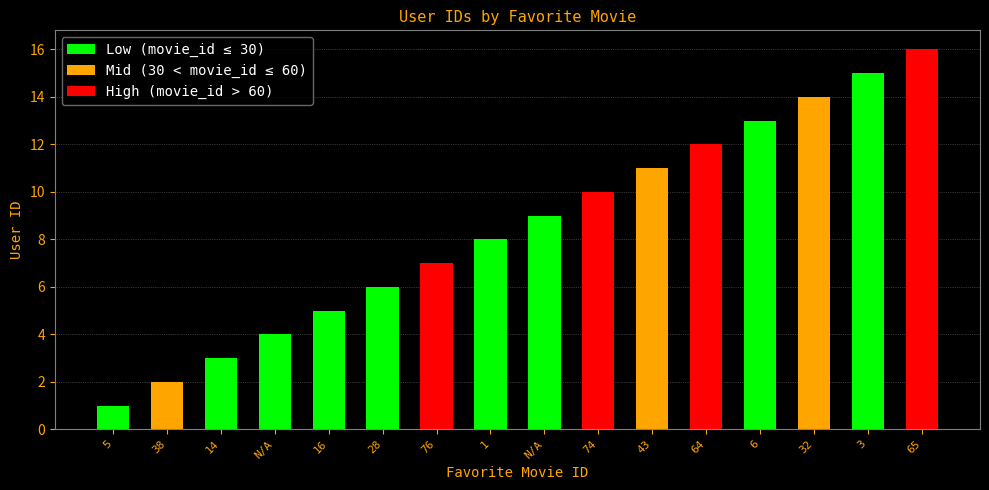

What is the total value across all series at 14?

3